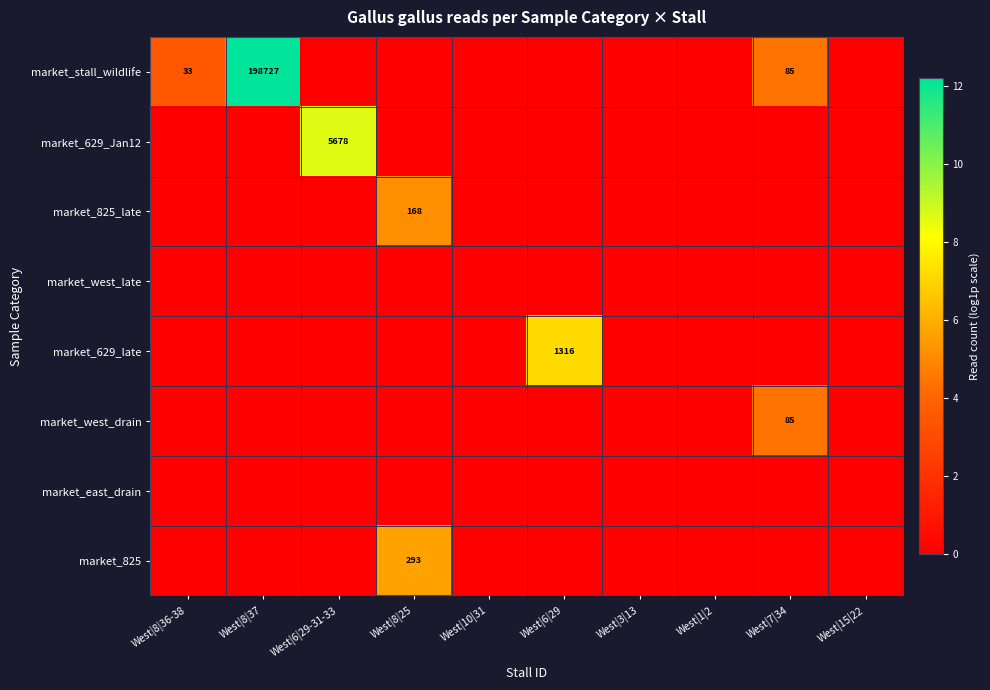

The market_stall_wildlife series shows 33 at West|8|36-38. True or false?

True